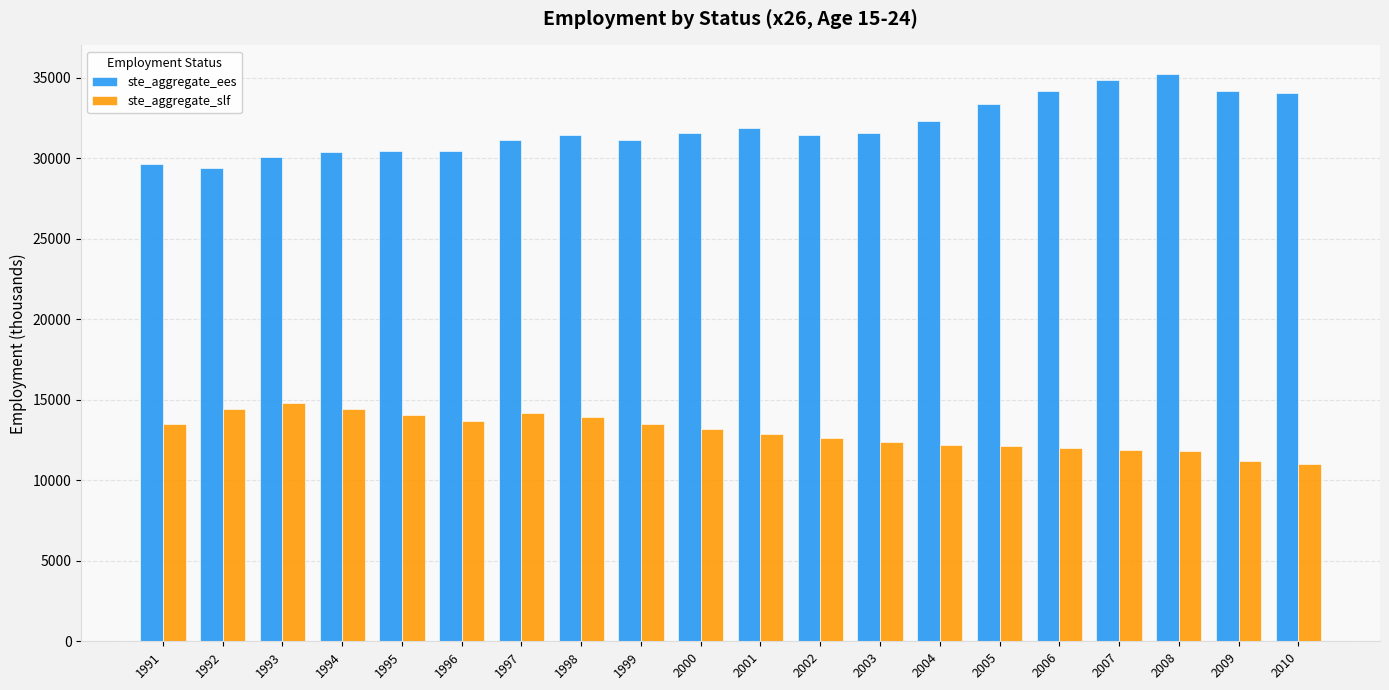

Count the number of data series in this chart.

2